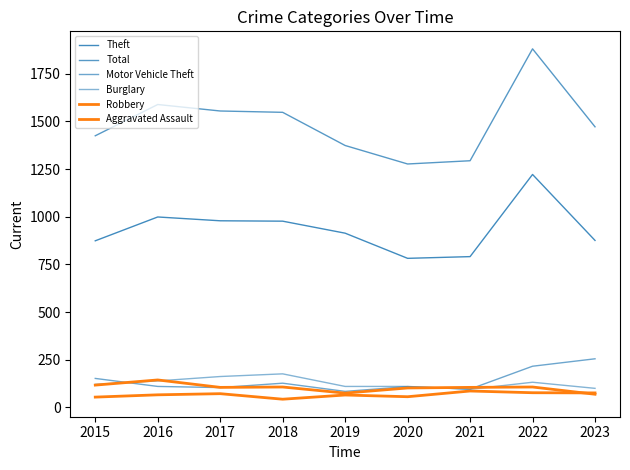

How many lines are shown in the chart?

6